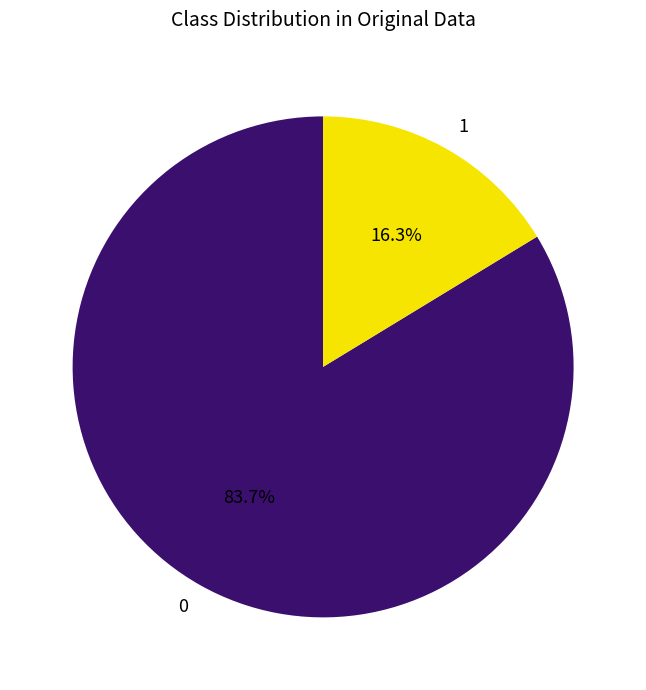

How much of the chart is everything except 0?

16.3%